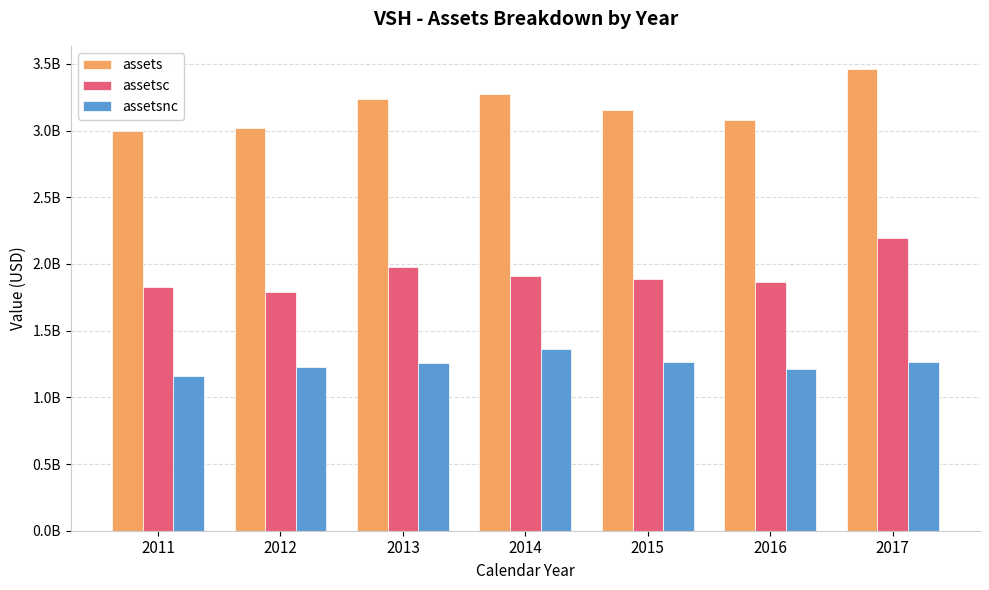

What is the spread (max minus min) of values at 2017?

2195190000